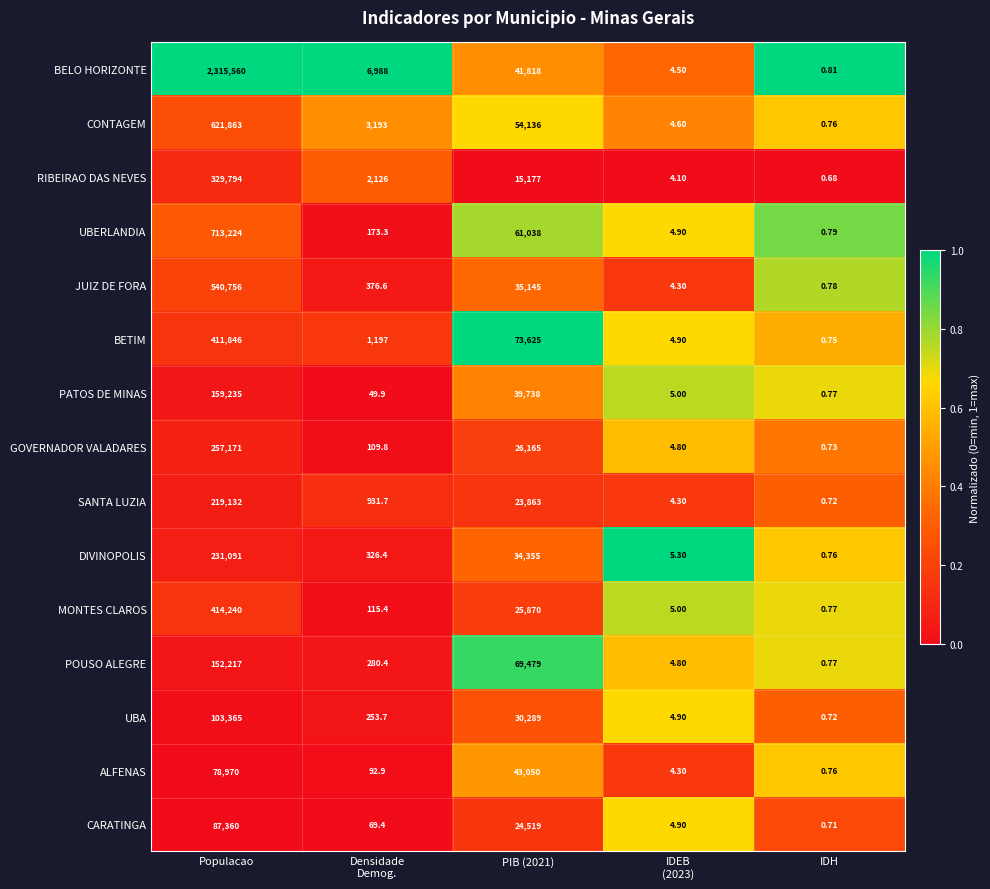

At which category is the sum across all series the highest?

Populacao